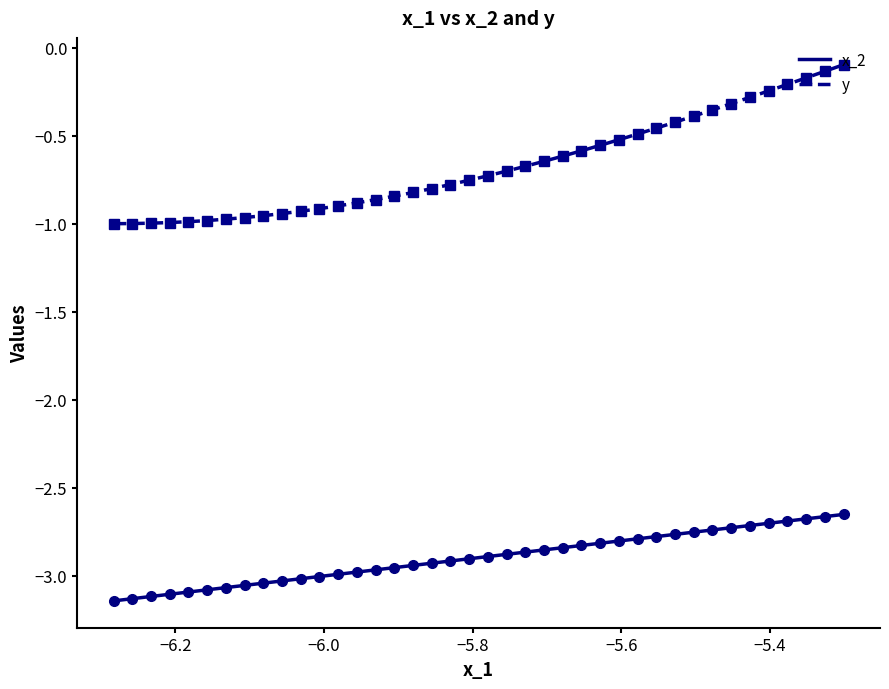

True or false: y and x_2 intersect in this chart.

False